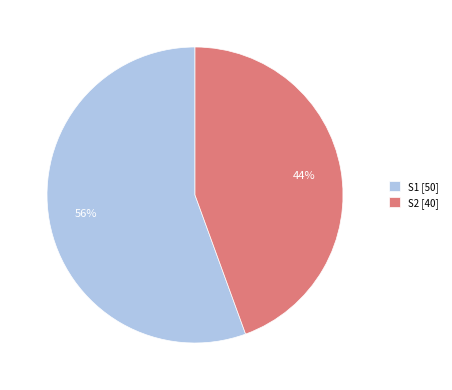

What is the smallest slice in the pie chart?

S2